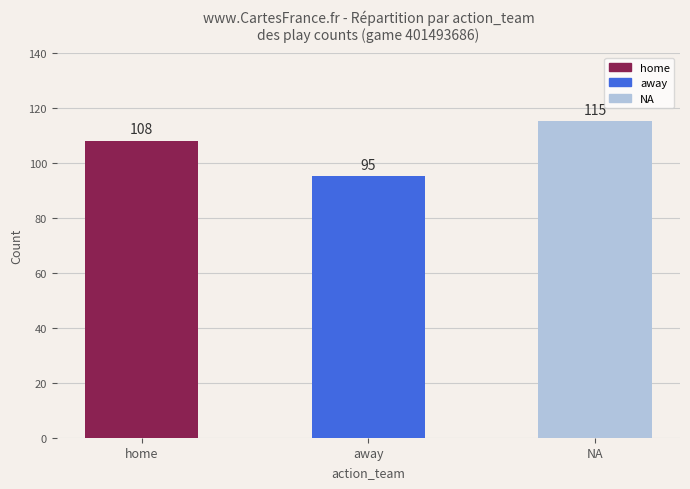

What is the minimum value shown in the chart?

95